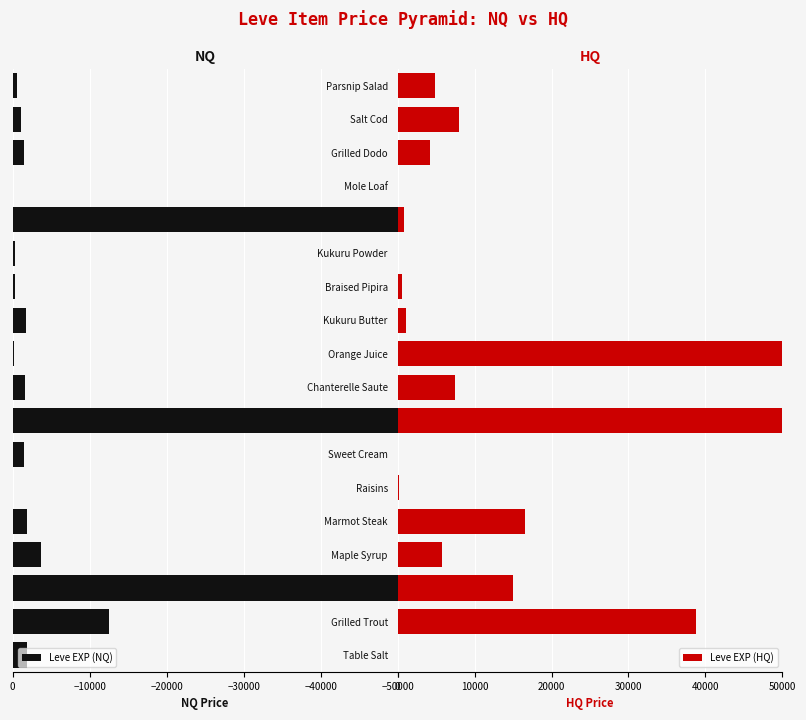

How many data points does each series have?

18